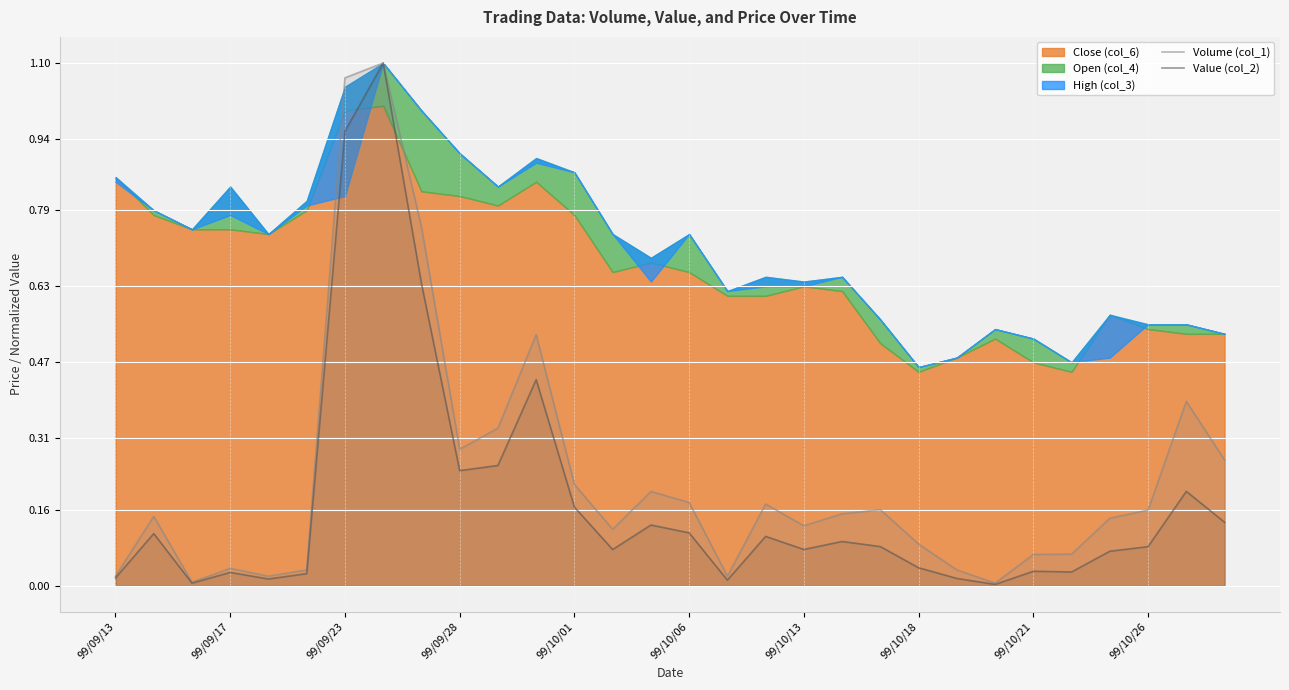

Is it true that Volume (col_1) equals 0.0 at 22?

True